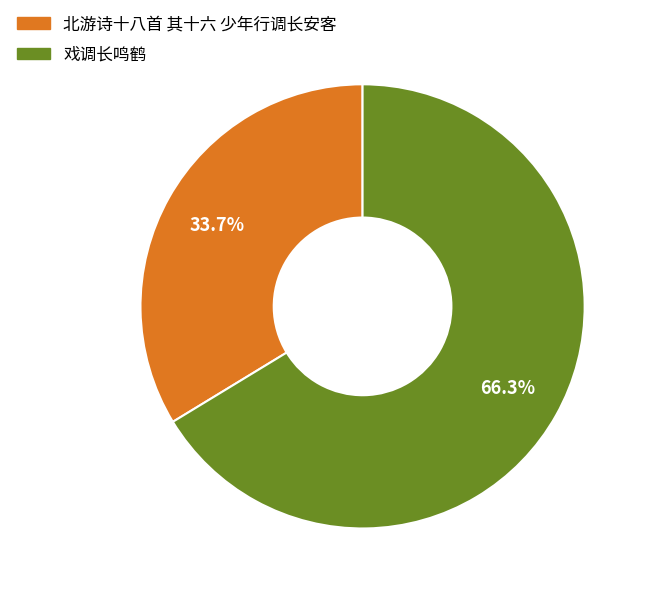

True or false: 戏调长鸣鹤 accounts for 80% of the total.

False